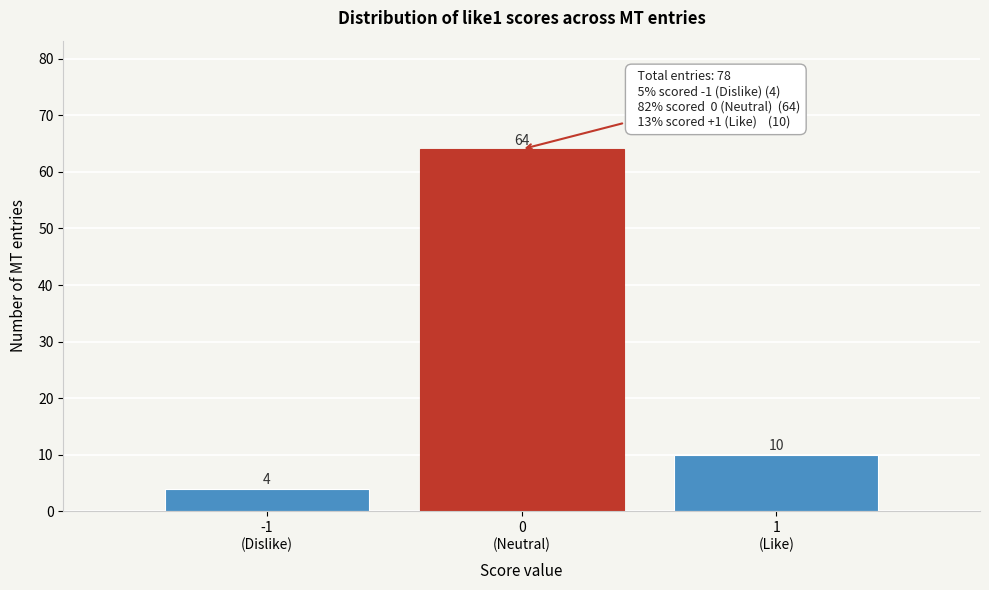

Reading right to left, list all the values displayed in this chart.

10	64	4